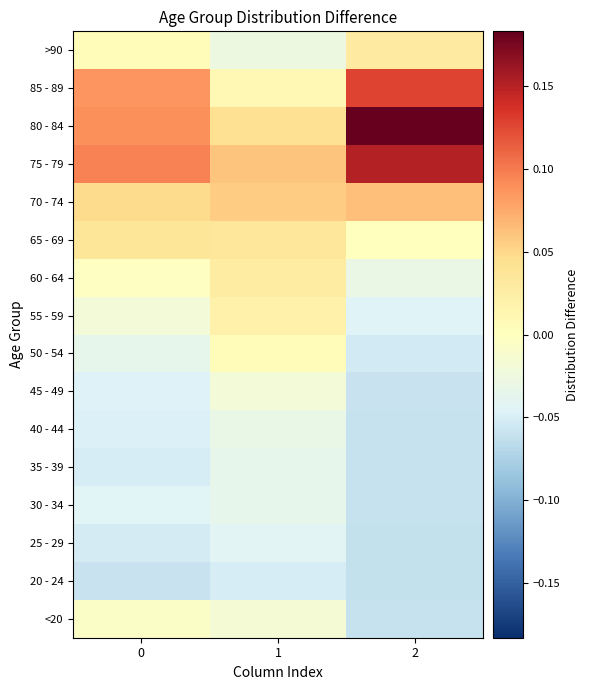

Reading left to right, transcribe all the data shown in this chart.

<20: 0=-0.0	1=-0.0	2=-0.1
20 - 24: 0=-0.1	1=-0.1	2=-0.1
25 - 29: 0=-0.1	1=-0.0	2=-0.1
30 - 34: 0=-0.0	1=-0.0	2=-0.1
35 - 39: 0=-0.1	1=-0.0	2=-0.1
40 - 44: 0=-0.0	1=-0.0	2=-0.1
45 - 49: 0=-0.0	1=-0.0	2=-0.1
50 - 54: 0=-0.0	1=0.0	2=-0.1
55 - 59: 0=-0.0	1=0.0	2=-0.0
60 - 64: 0=-0.0	1=0.0	2=-0.0
65 - 69: 0=0.0	1=0.0	2=0.0
70 - 74: 0=0.0	1=0.1	2=0.1
75 - 79: 0=0.1	1=0.1	2=0.2
80 - 84: 0=0.1	1=0.0	2=0.2
85 - 89: 0=0.1	1=0.0	2=0.1
>90: 0=0.0	1=-0.0	2=0.0